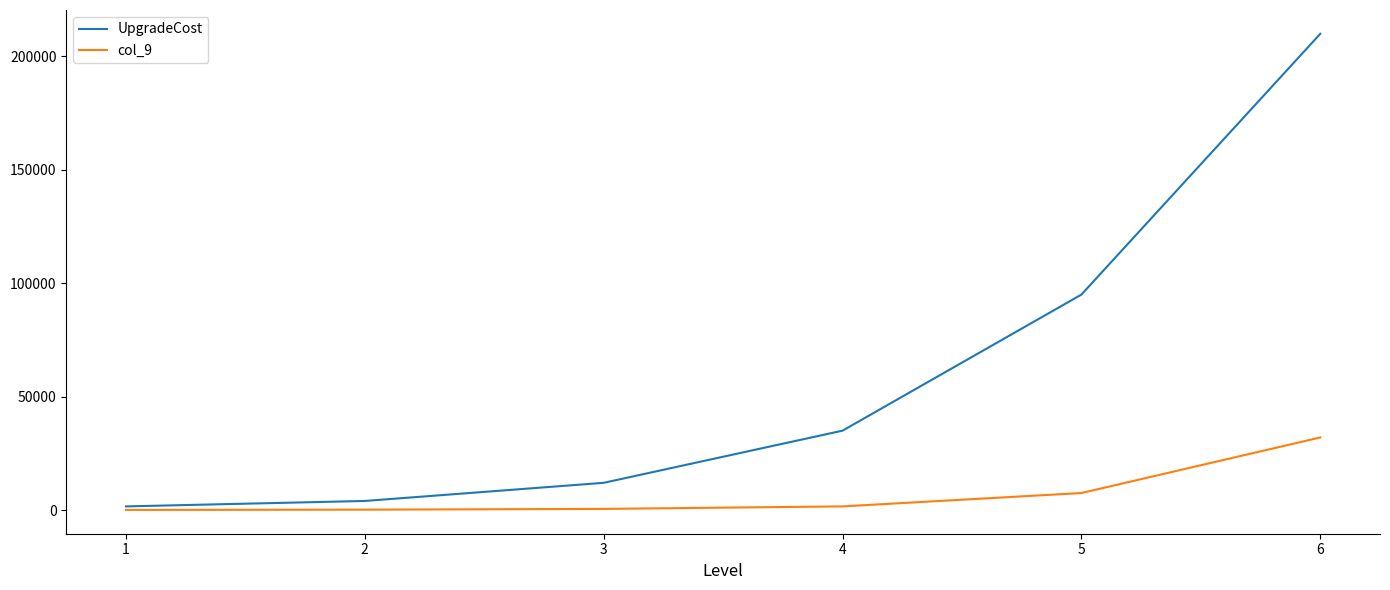

List the series in order of their overall mean, highest first.

UpgradeCost, col_9